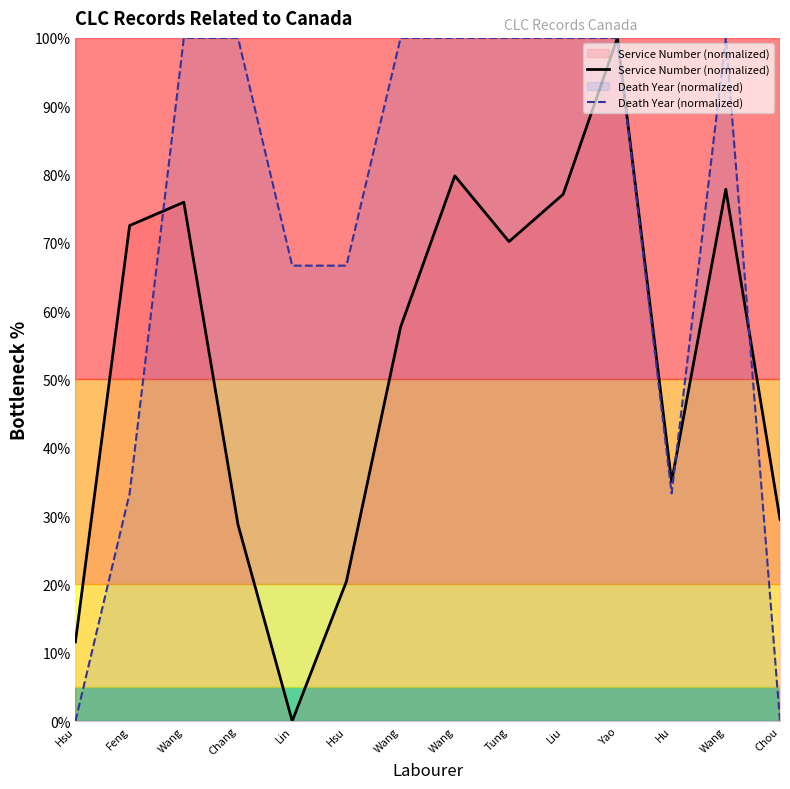

What is the difference between the maximum and second lowest values in the Service Number (normalized) series?

88.4